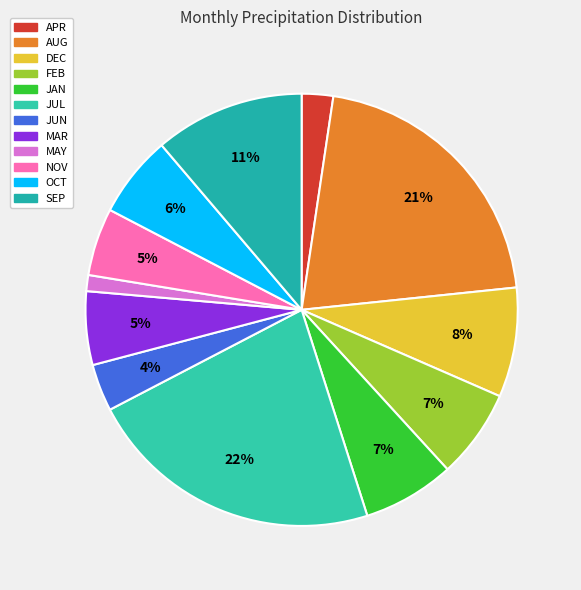

Which has a higher value, DEC or JUL?

JUL